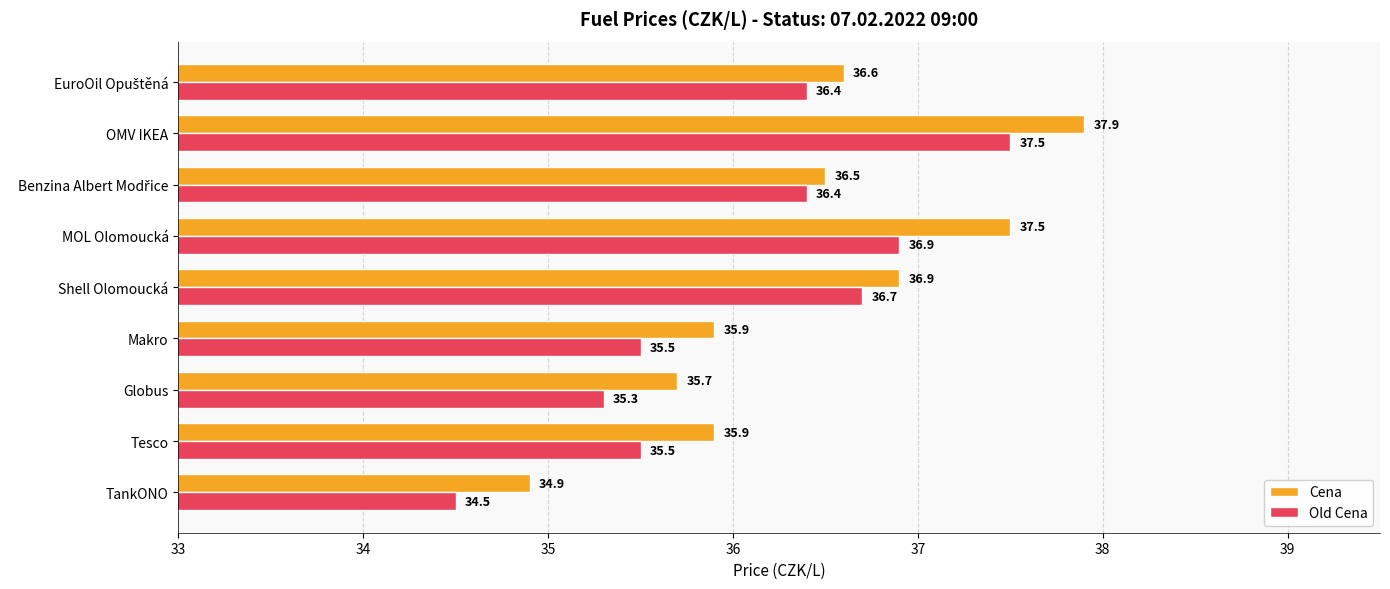

At how many categories does at least one series exceed 35?

8